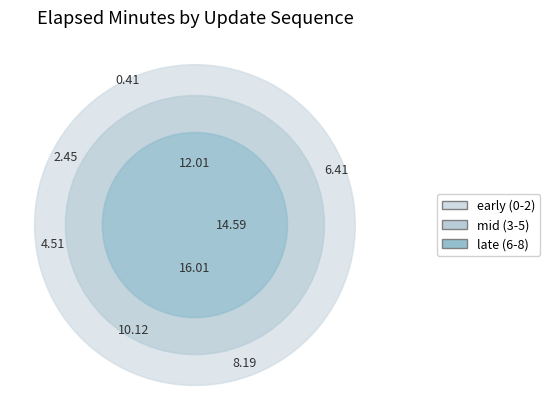

To the nearest percent, what is the average slice percentage?

11%